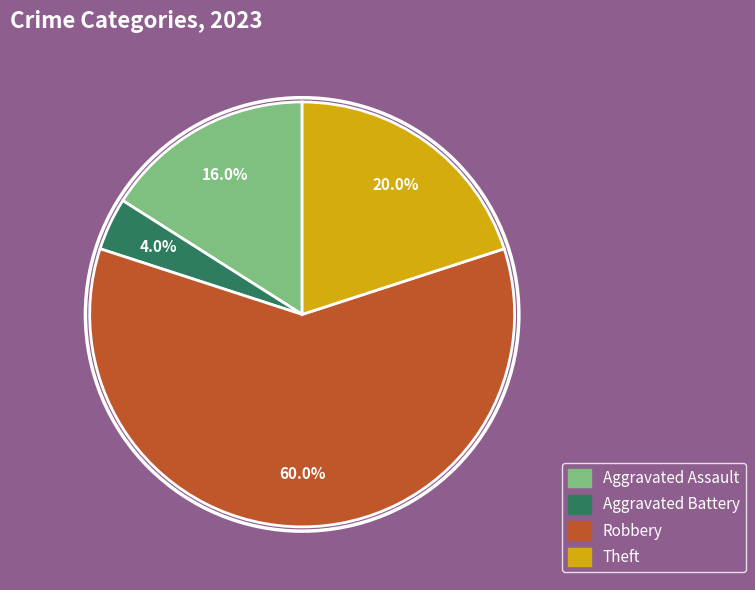

Is there any slice that represents more than half of the pie?

Yes